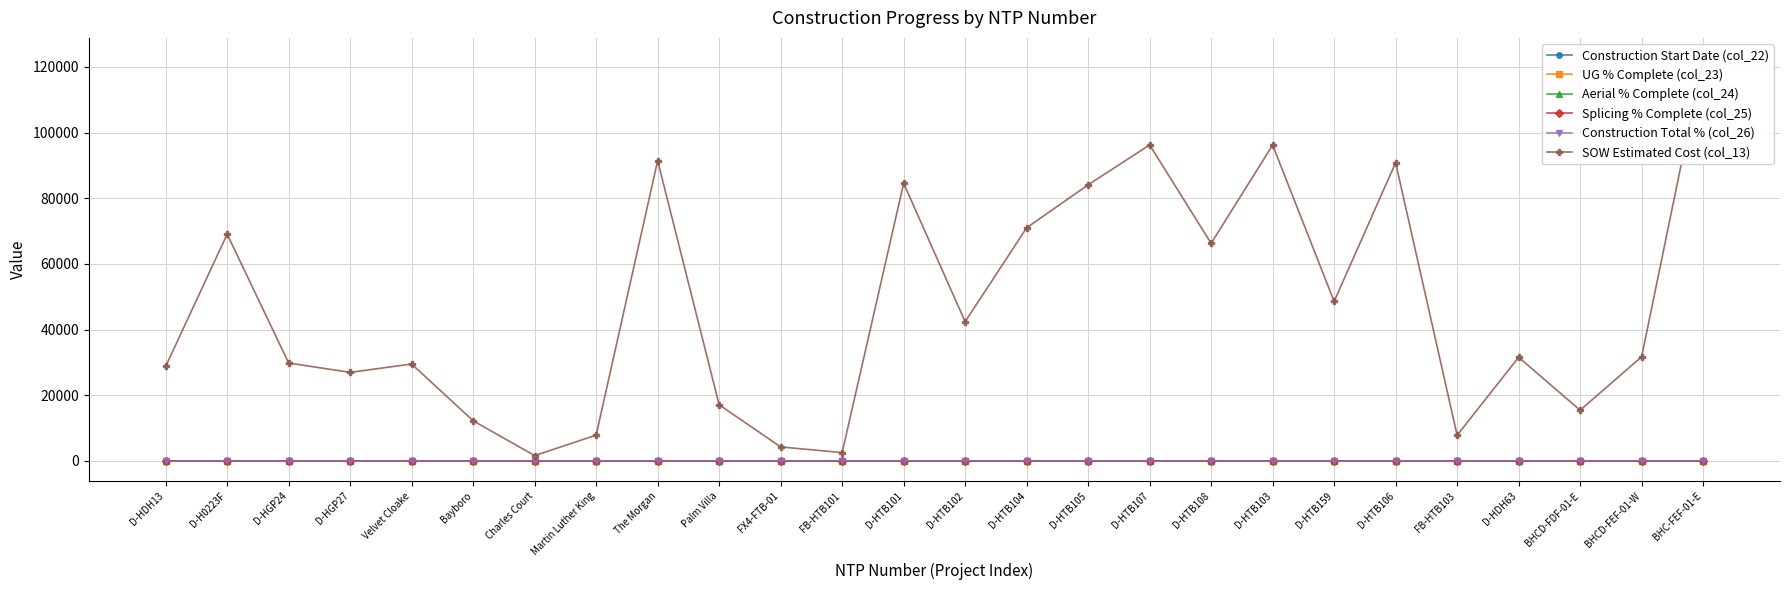

At which category is the sum across all series the highest?

BHC-FEF-01-E